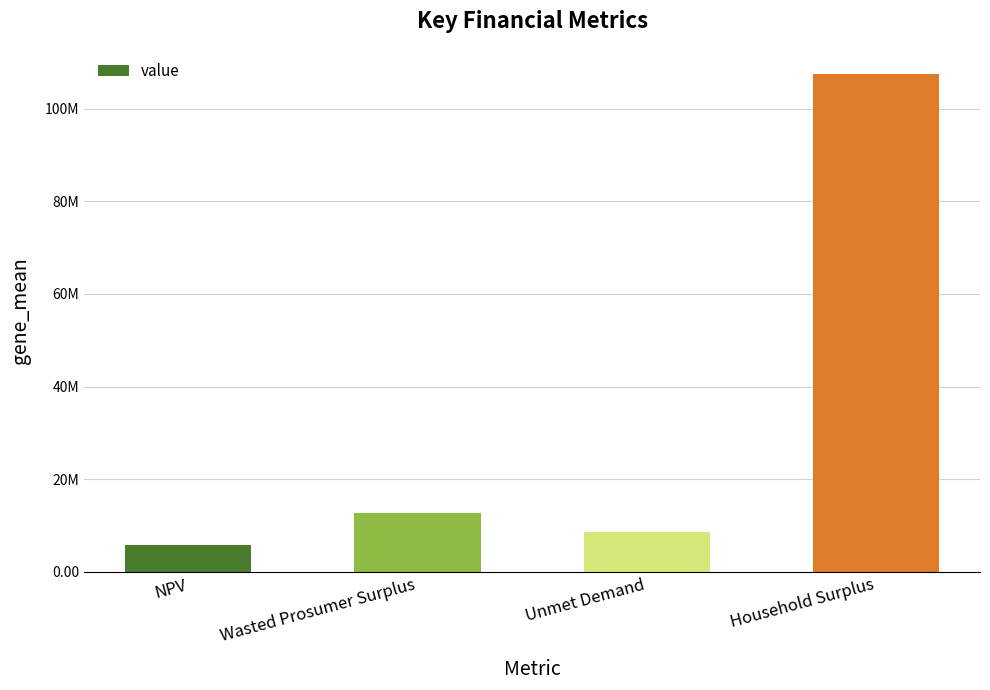

What is the change in value from Wasted Prosumer Surplus to Household Surplus?

+94880359.2